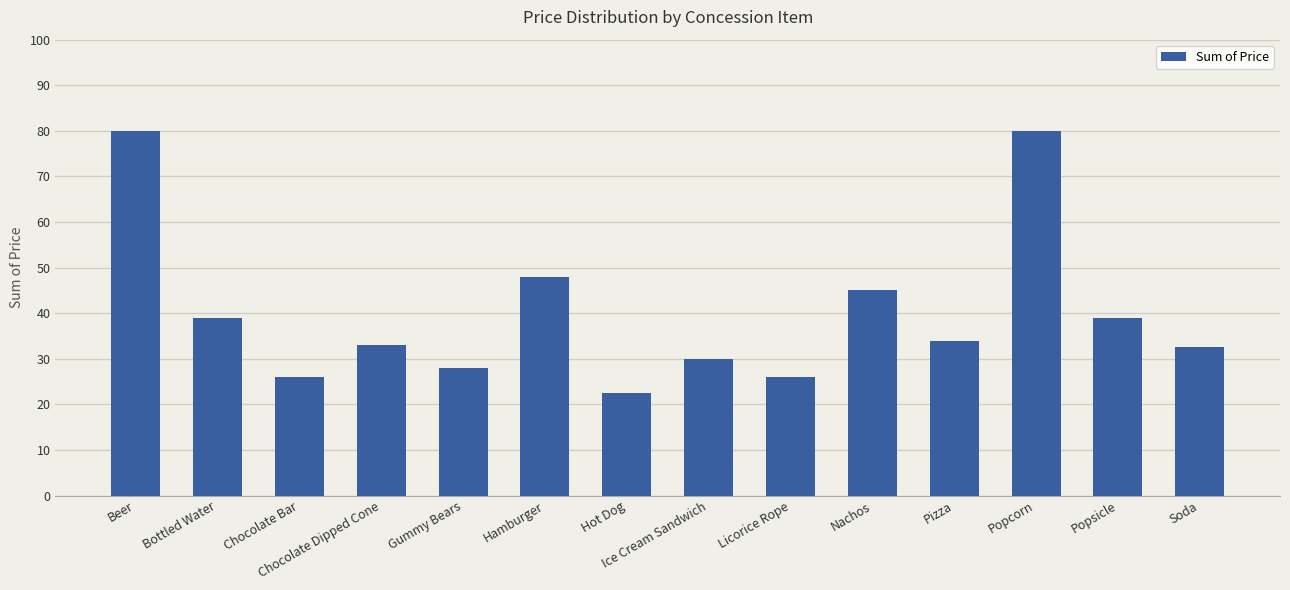

Which category has the lowest value across all series?

Hot Dog